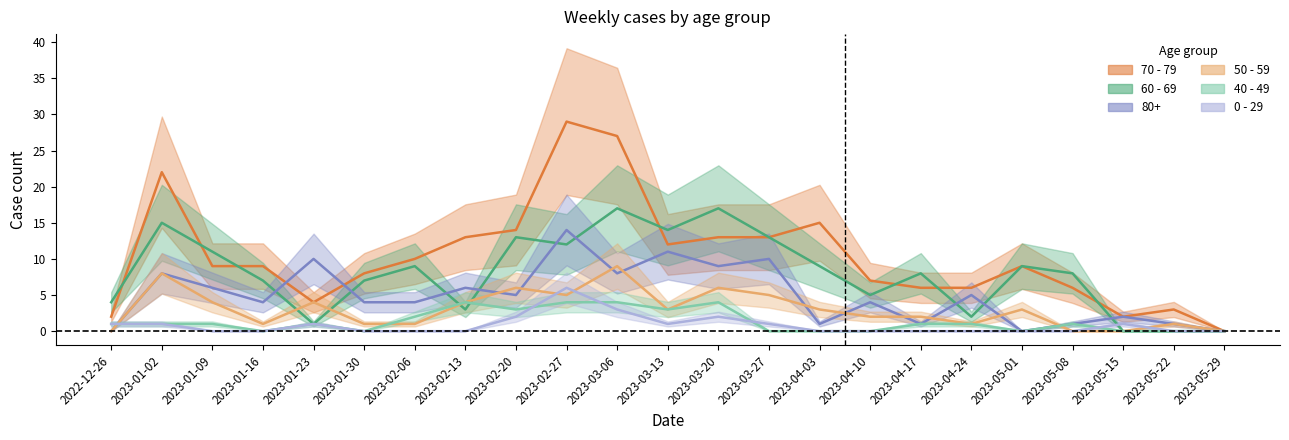

Rank the series at 2023-04-17 from highest to lowest value.

60 - 69, 70 - 79, 50 - 59, 80+, 40 - 49, 0 - 29